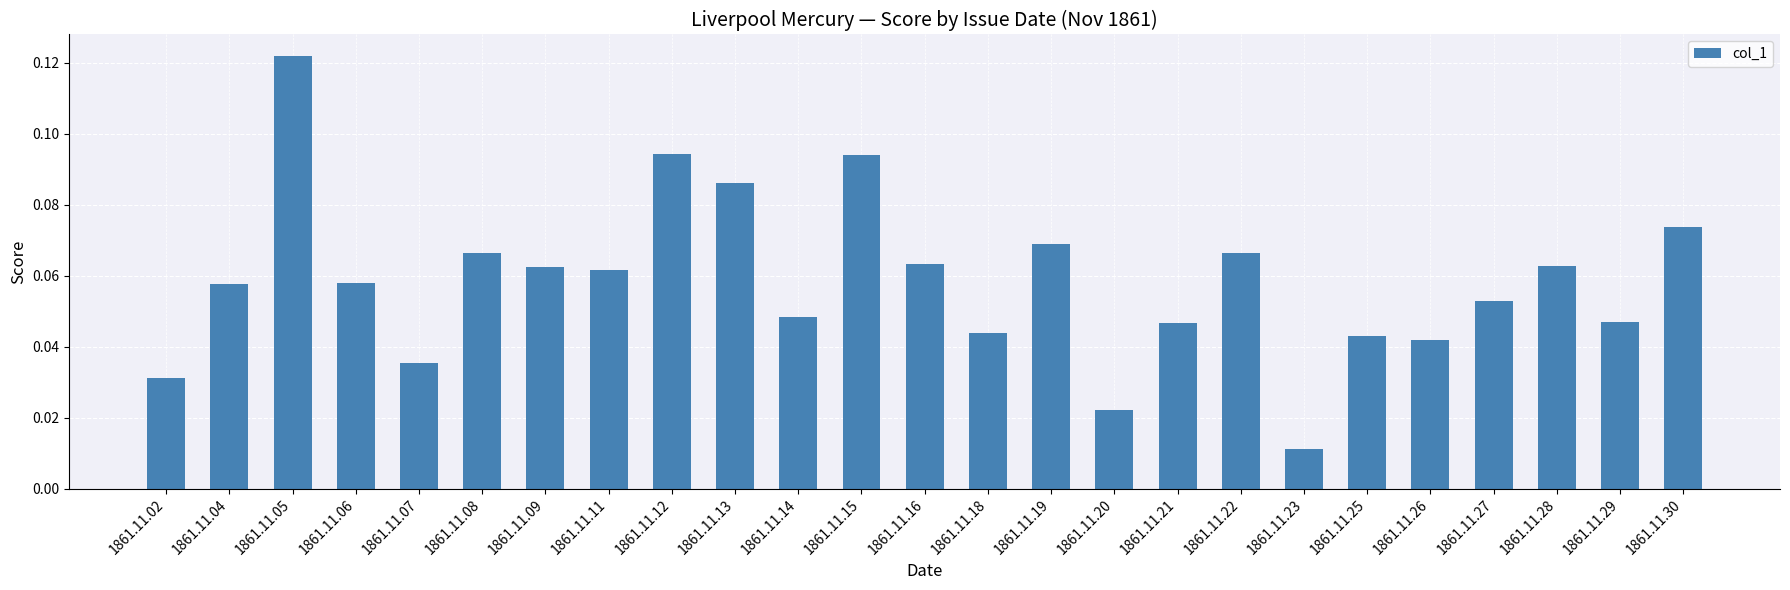

Which label corresponds to the smallest value in the chart?

1861.11.23